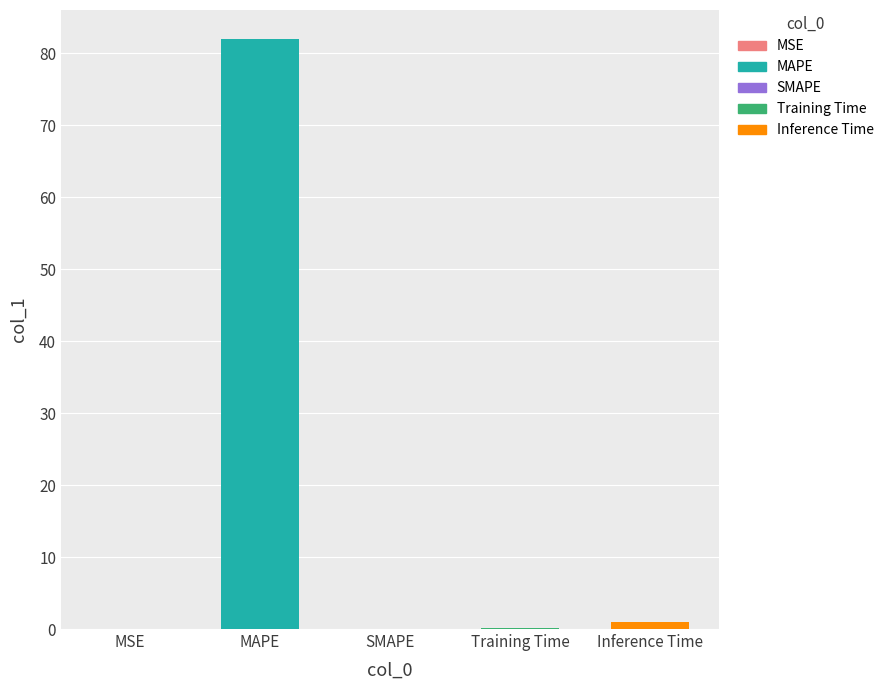

Does the chart contain stacked bars?

No